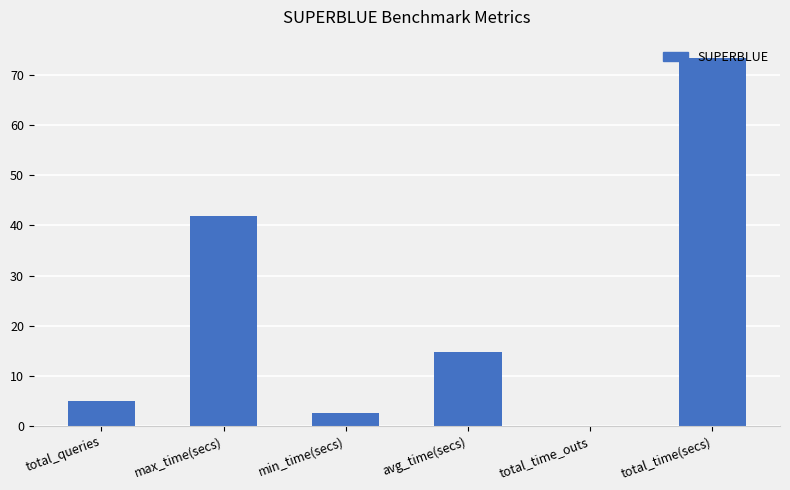

Which label corresponds to the largest value in the chart?

total_time(secs)